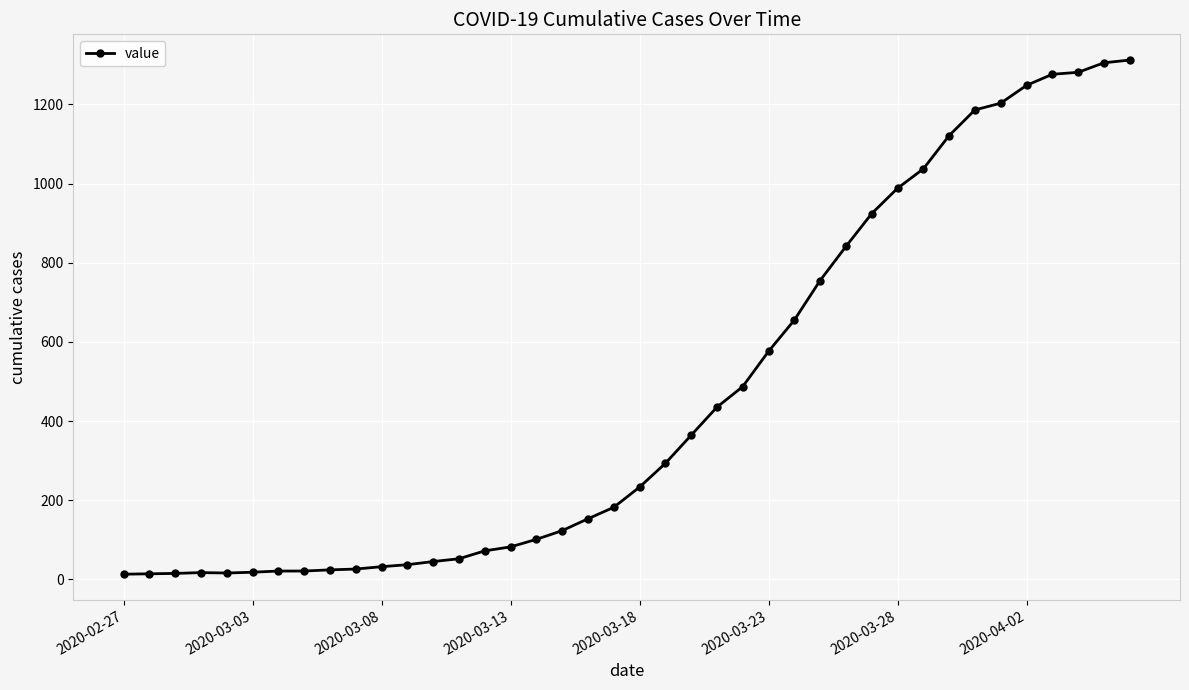

What is the difference between the maximum and second lowest values?

1298